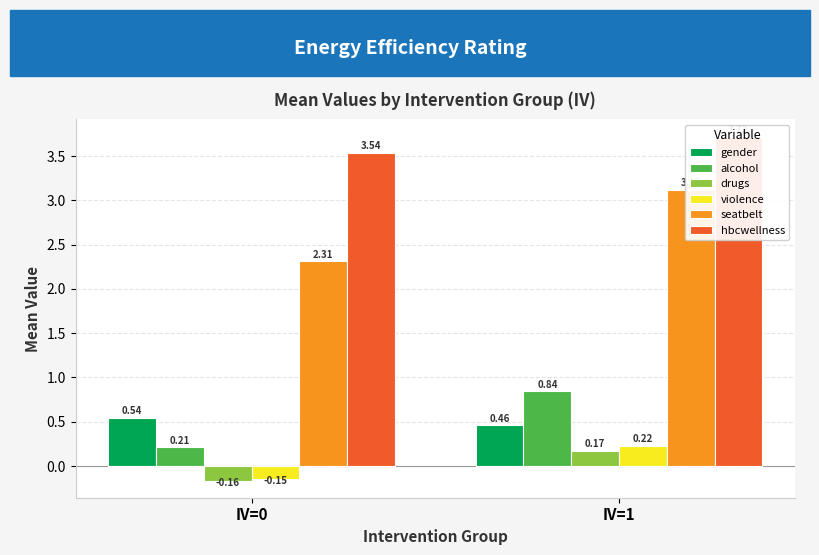

What is the approximate value of violence at IV=0?

-0.1